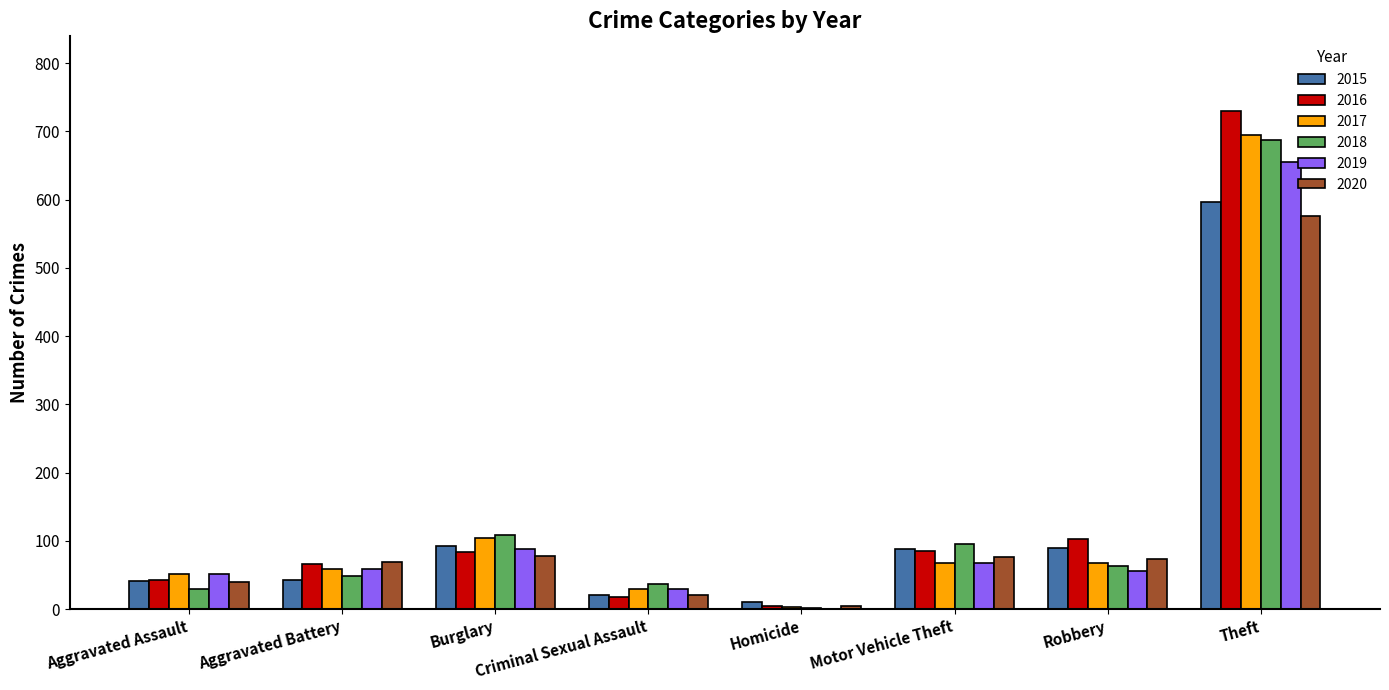

The 2019 series shows 94 at Motor Vehicle Theft. True or false?

False